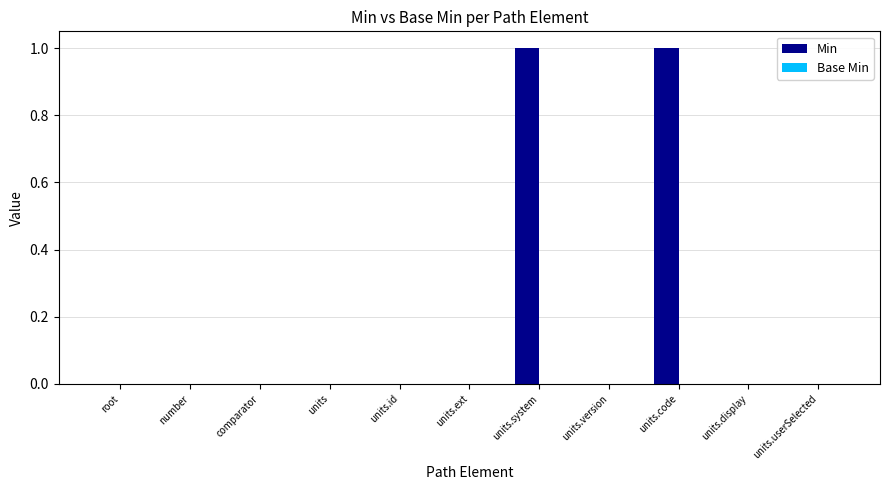

True or false: the data shows 1 at units.ext.

False